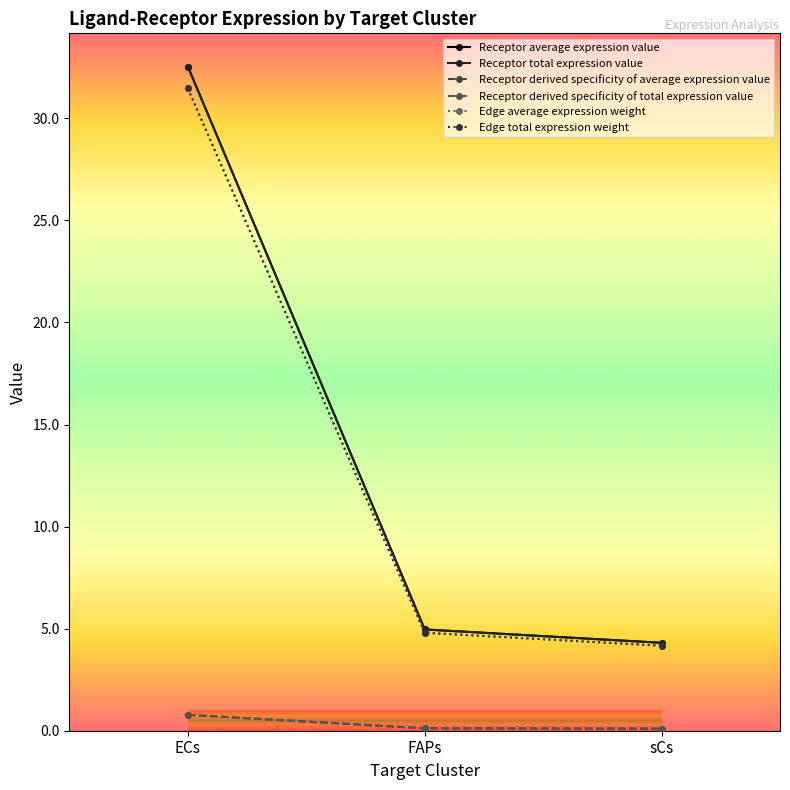

List the series in order of their peak value, lowest first.

Receptor derived specificity of average expression value, Receptor derived specificity of total expression value, Edge average expression weight, Edge total expression weight, Receptor average expression value, Receptor total expression value